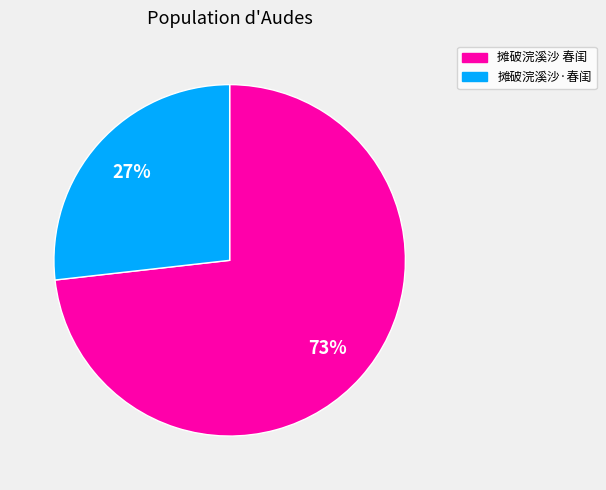

What is the ratio of the value at 摊破浣溪沙·春闺 to the value at 摊破浣溪沙 春闺?

0.4